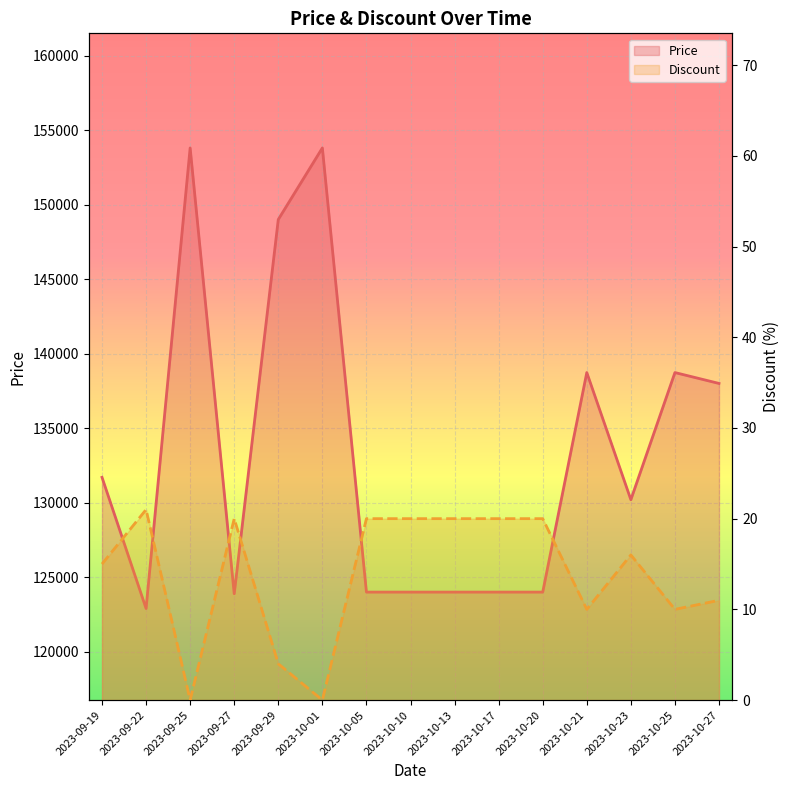

Which label corresponds to the smallest value in the chart?

2023-09-25